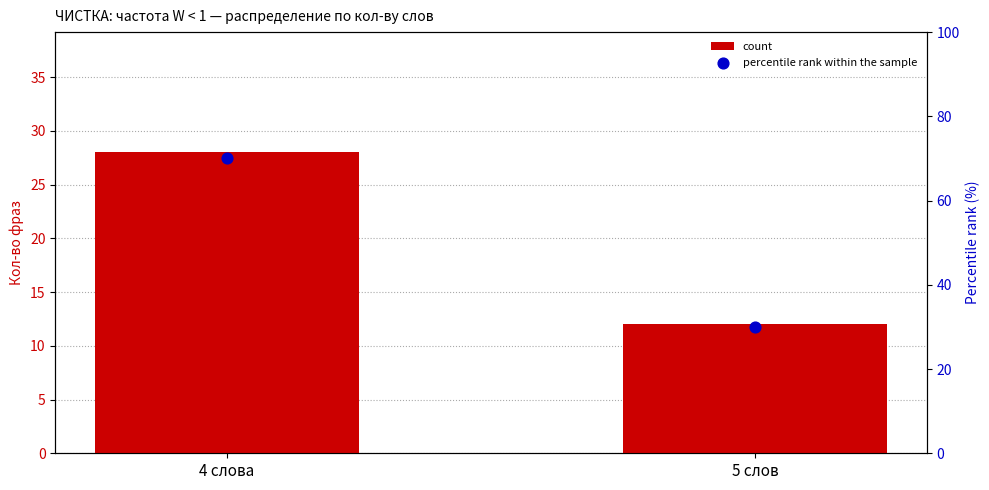

Which series has the largest total across all categories?

percentile rank within the sample